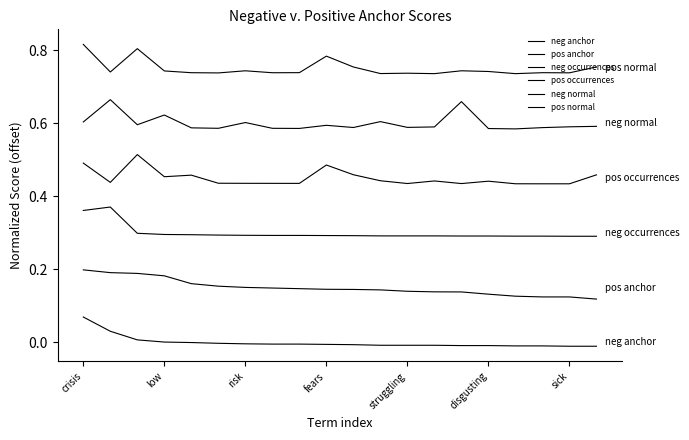

Does the chart have visible grid lines?

No